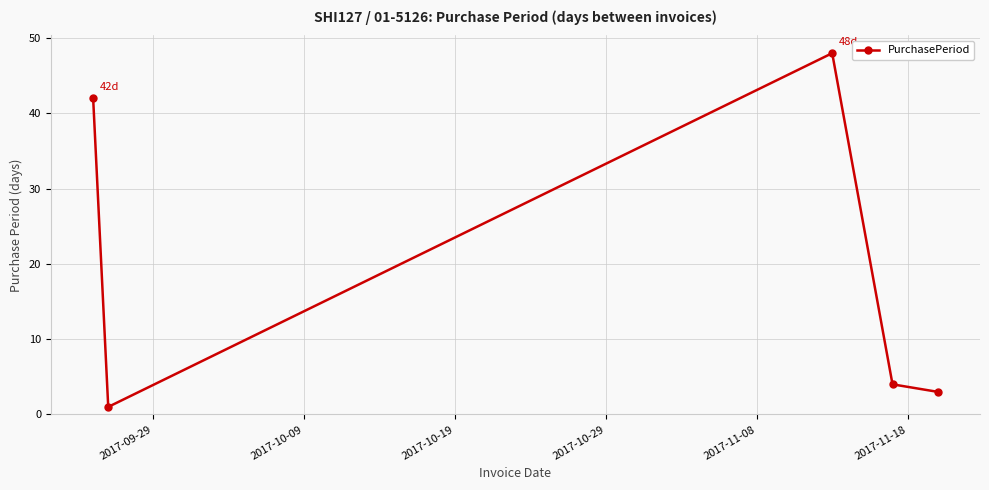

What is the greatest value displayed?

48